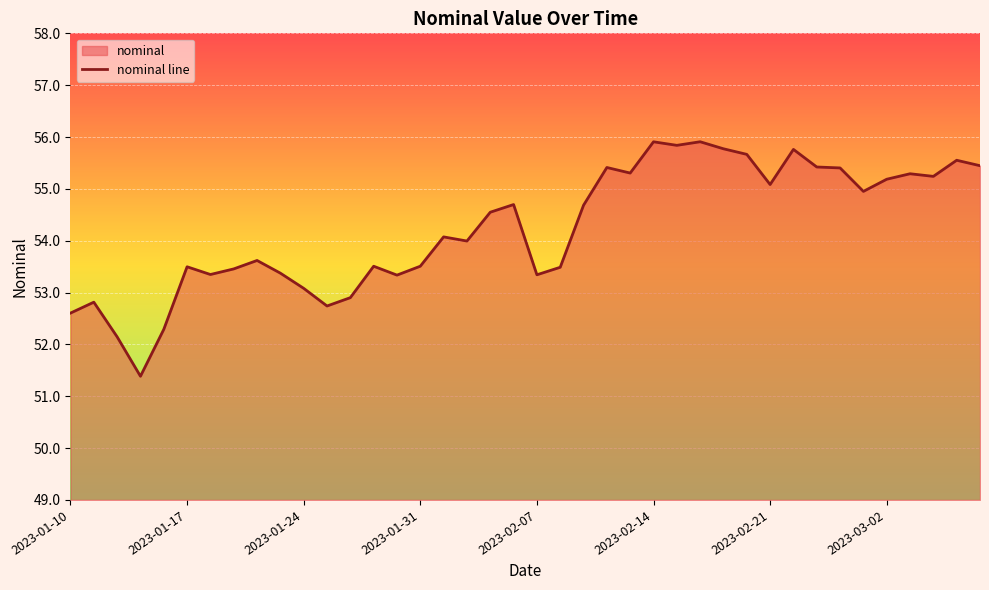

What is the greatest value displayed?

55.9